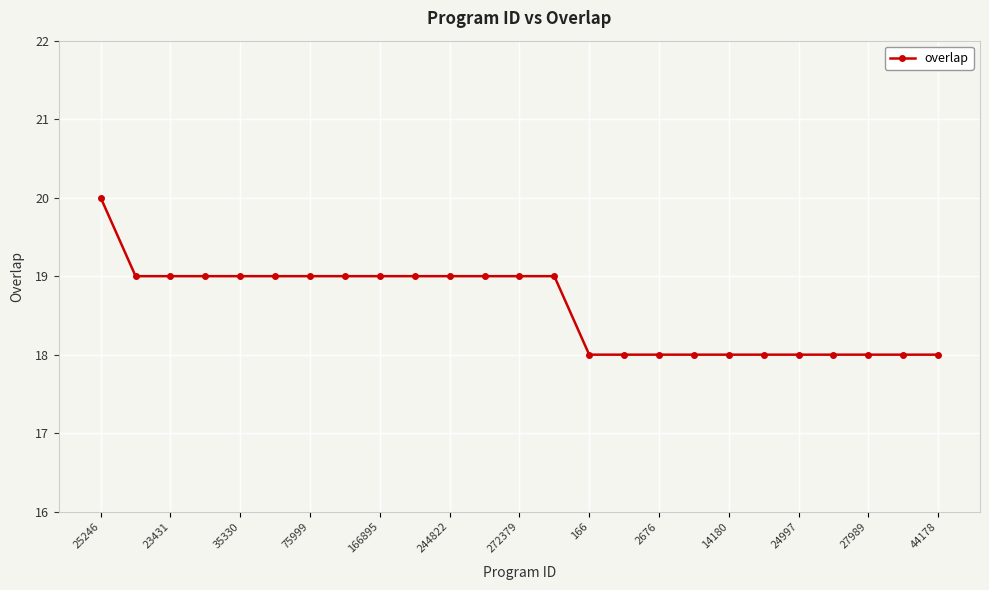

What is the smallest value displayed?

18